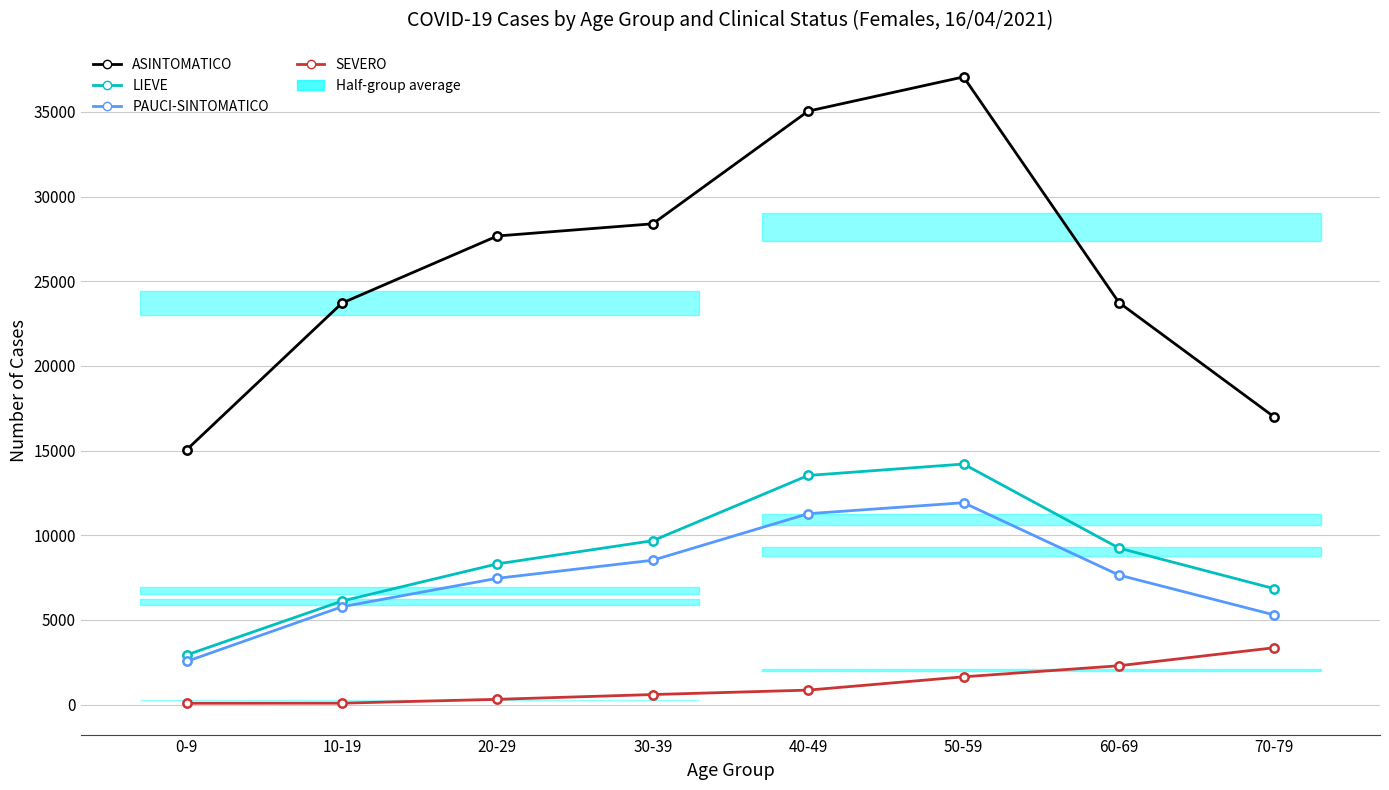

What is the difference between the second highest and minimum values in the ASINTOMATICO series?

20004